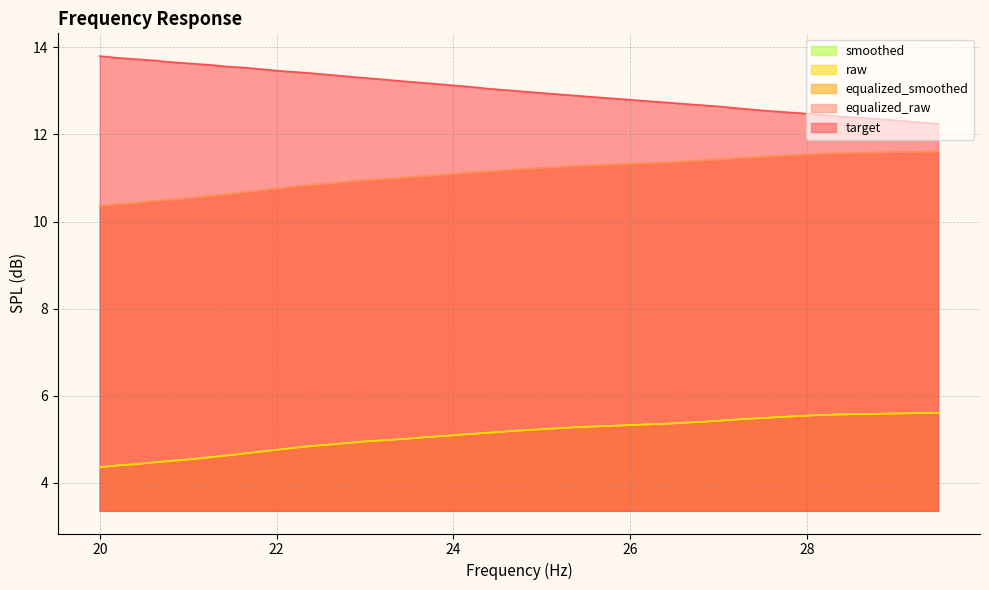

What is the maximum value shown in the chart?

13.8